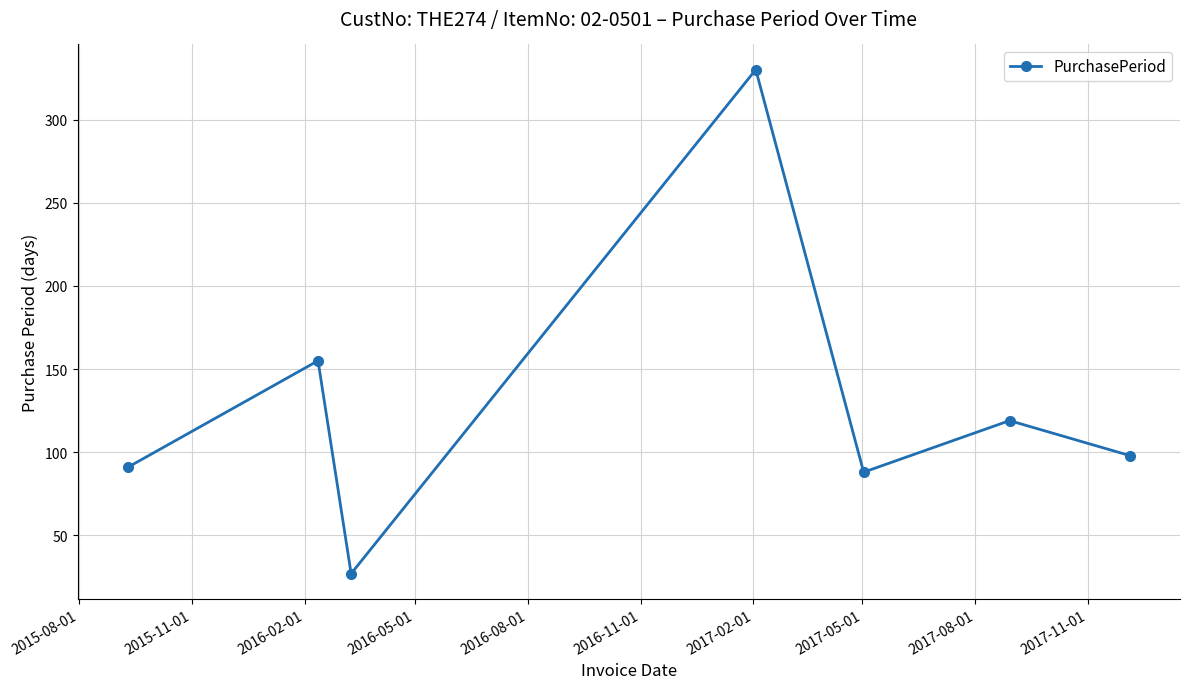

How many interior local peaks (higher than both neighbors) does the data have?

3